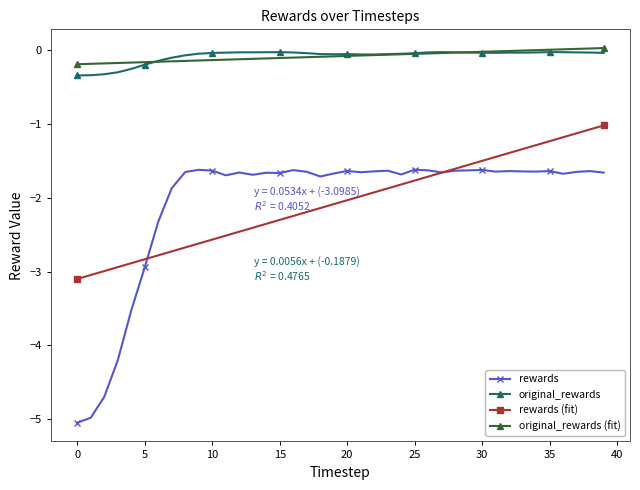

What is the difference between the second highest and minimum values in the original_rewards series?

0.3